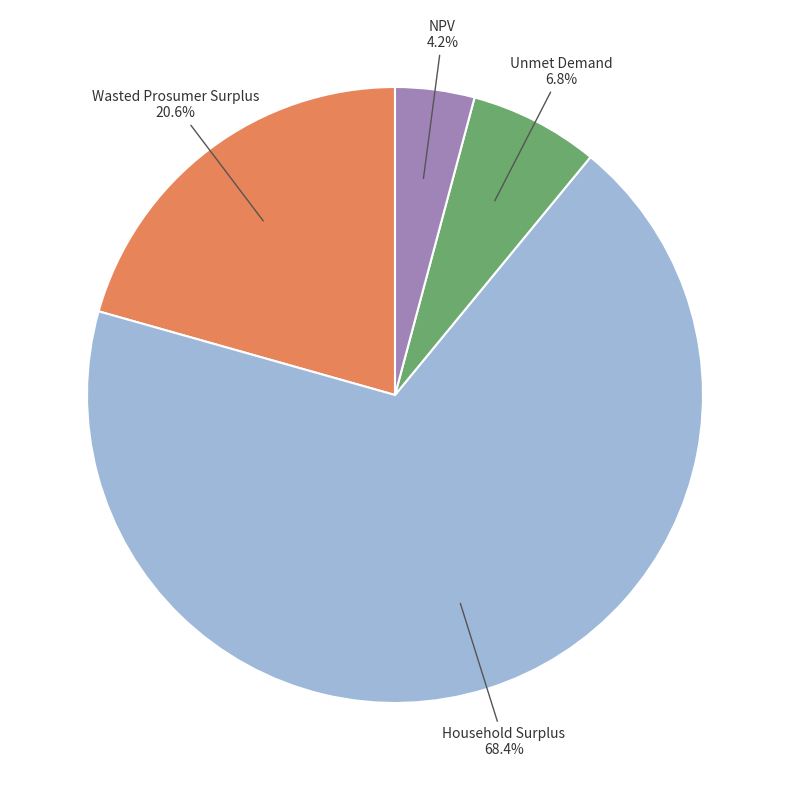

The Wasted Prosumer Surplus slice represents 33% of the pie. True or false?

False